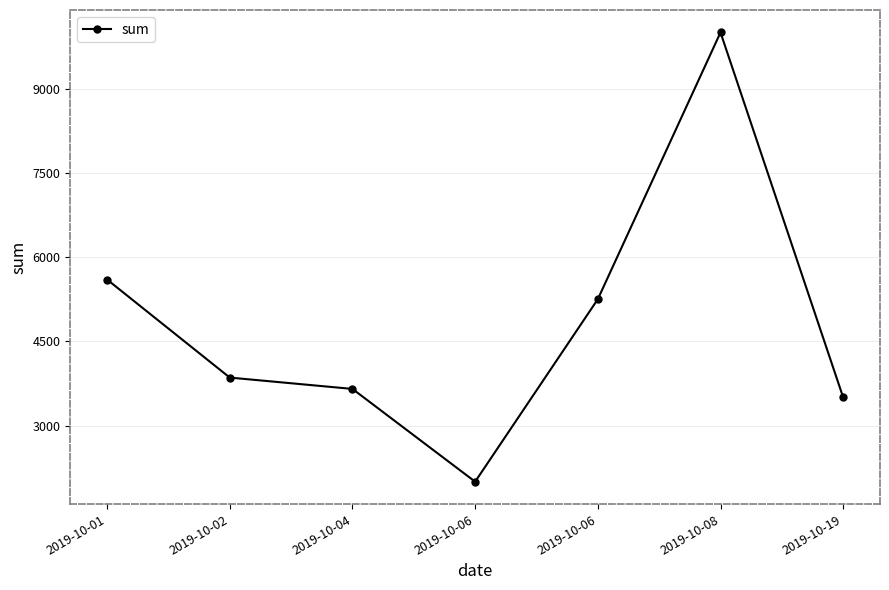

How many series are shown in this chart?

1